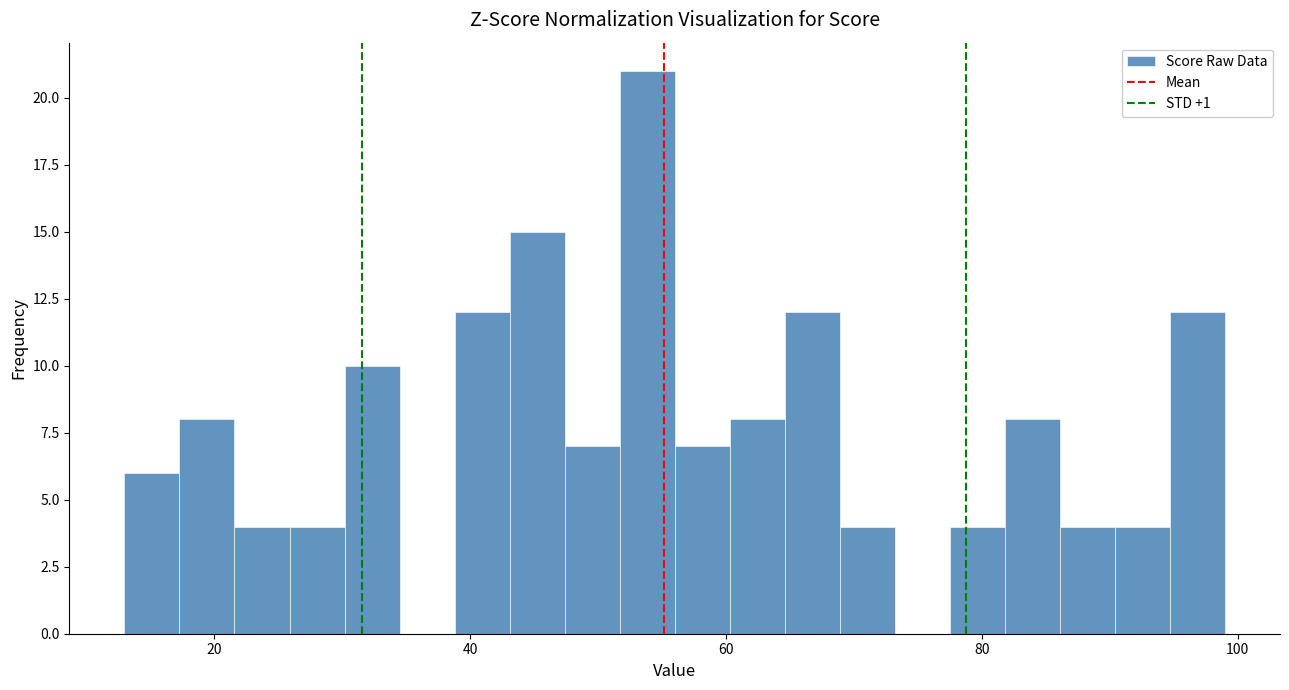

Around what value on the x-axis is the tallest bar? Give the approximate position of its centre, as read against the axis.

54